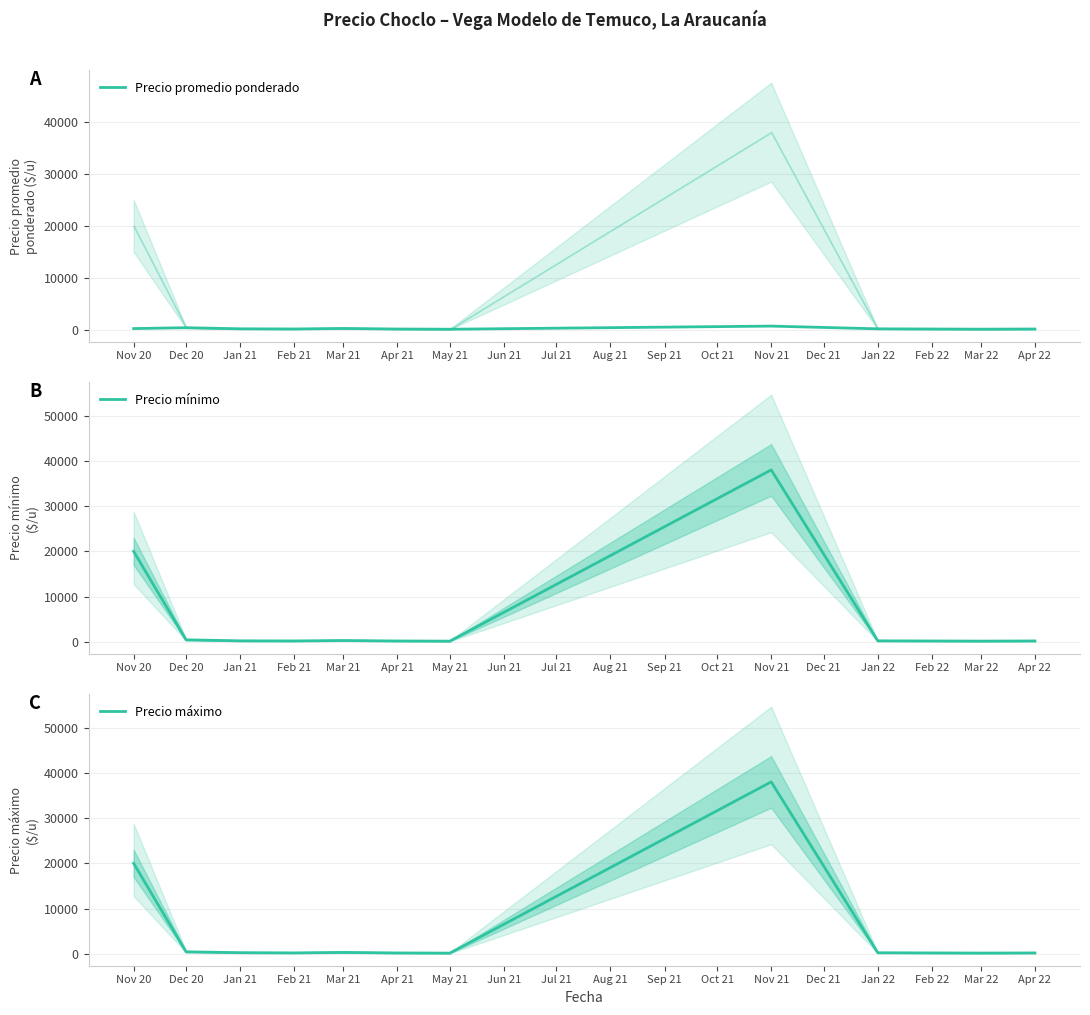

What is the difference between the maximum and minimum values in the Precio promedio ponderado series?

600.0